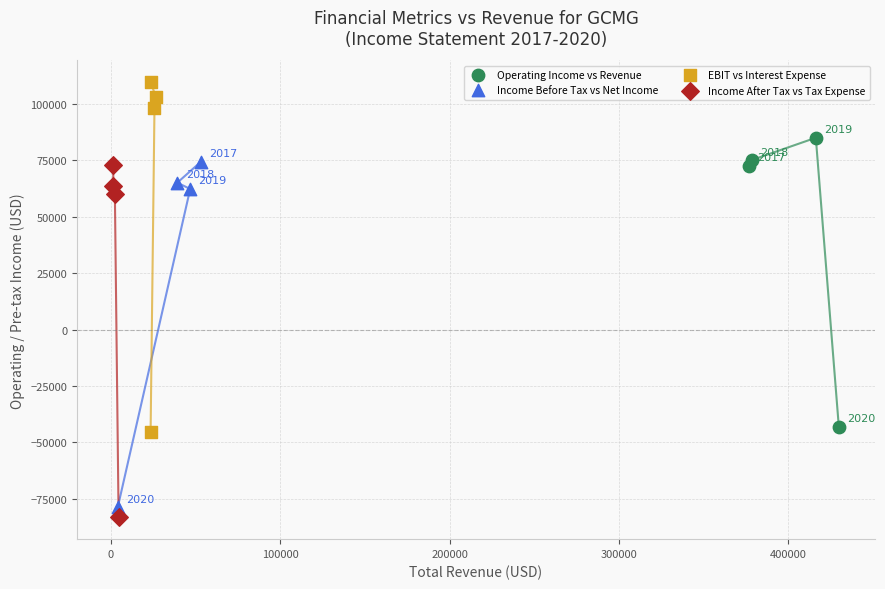

Which series contains the highest Y value?

EBIT vs Interest Expense